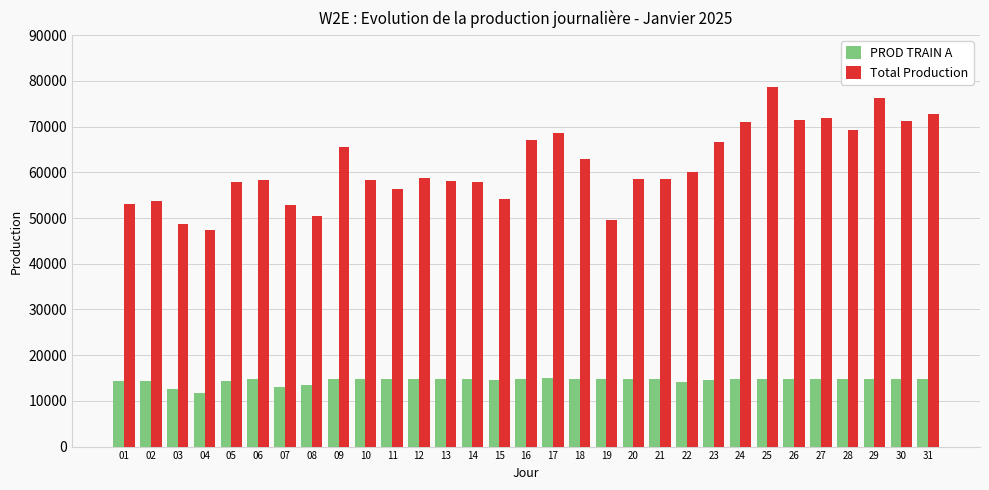

The Total Production series shows 58678 at 12. True or false?

True